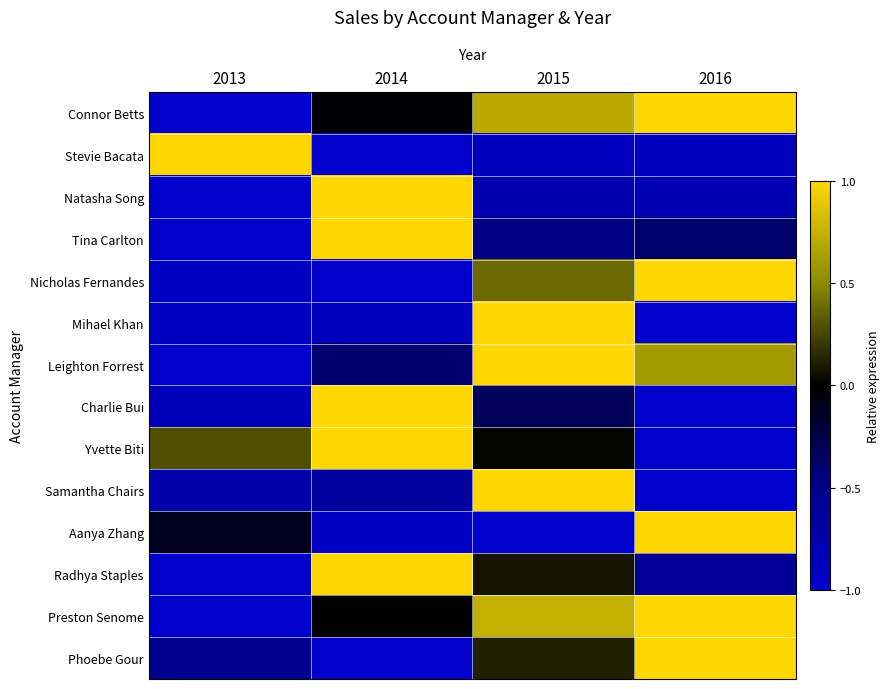

Rank the series at 2014 from lowest to highest value.

Stevie Bacata, Nicholas Fernandes, Phoebe Gour, Aanya Zhang, Mihael Khan, Samantha Chairs, Leighton Forrest, Connor Betts, Preston Senome, Tina Carlton, Charlie Bui, Radhya Staples, Yvette Biti, Natasha Song